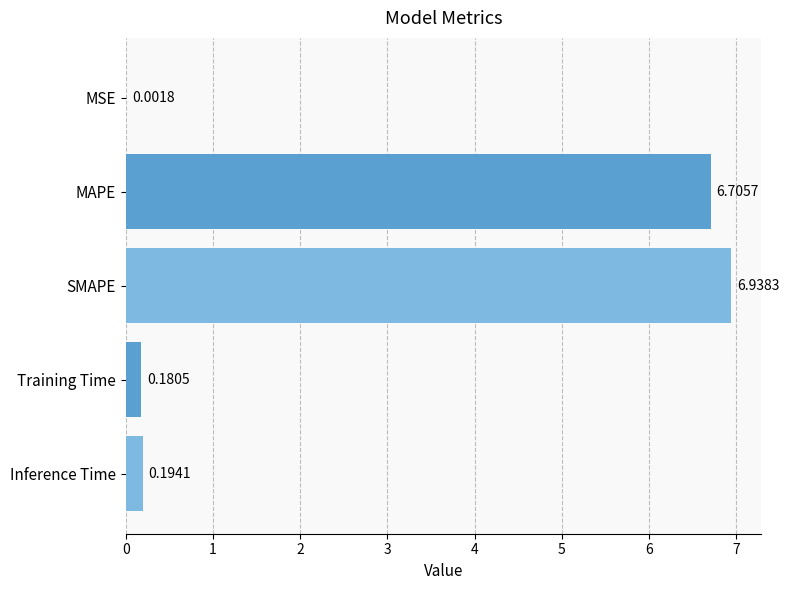

At which label is the value closest to 3?

Inference Time